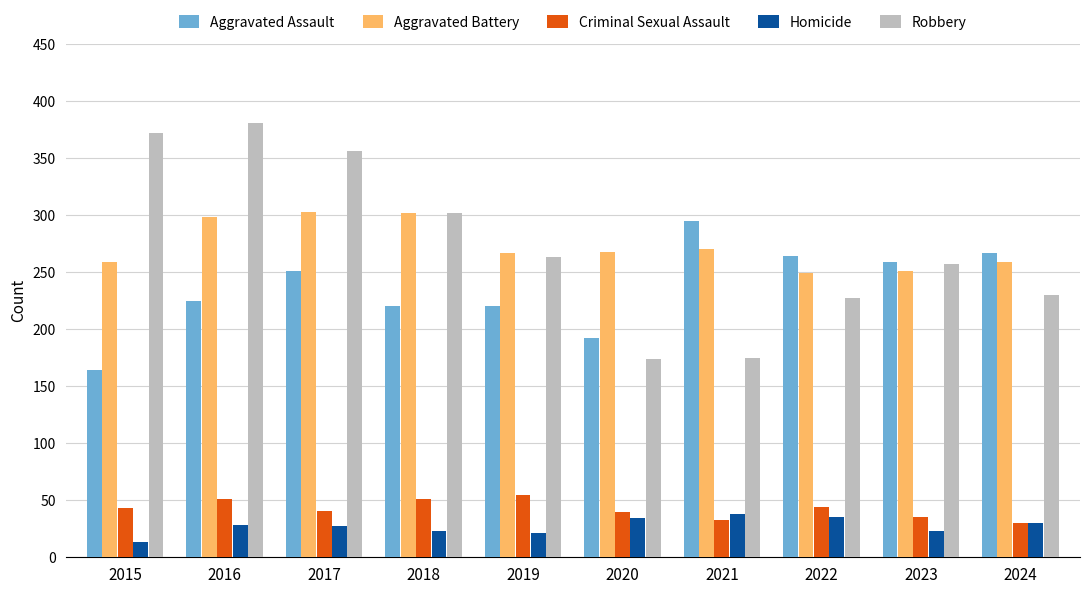

At which label is Aggravated Assault closest to 229?

2016